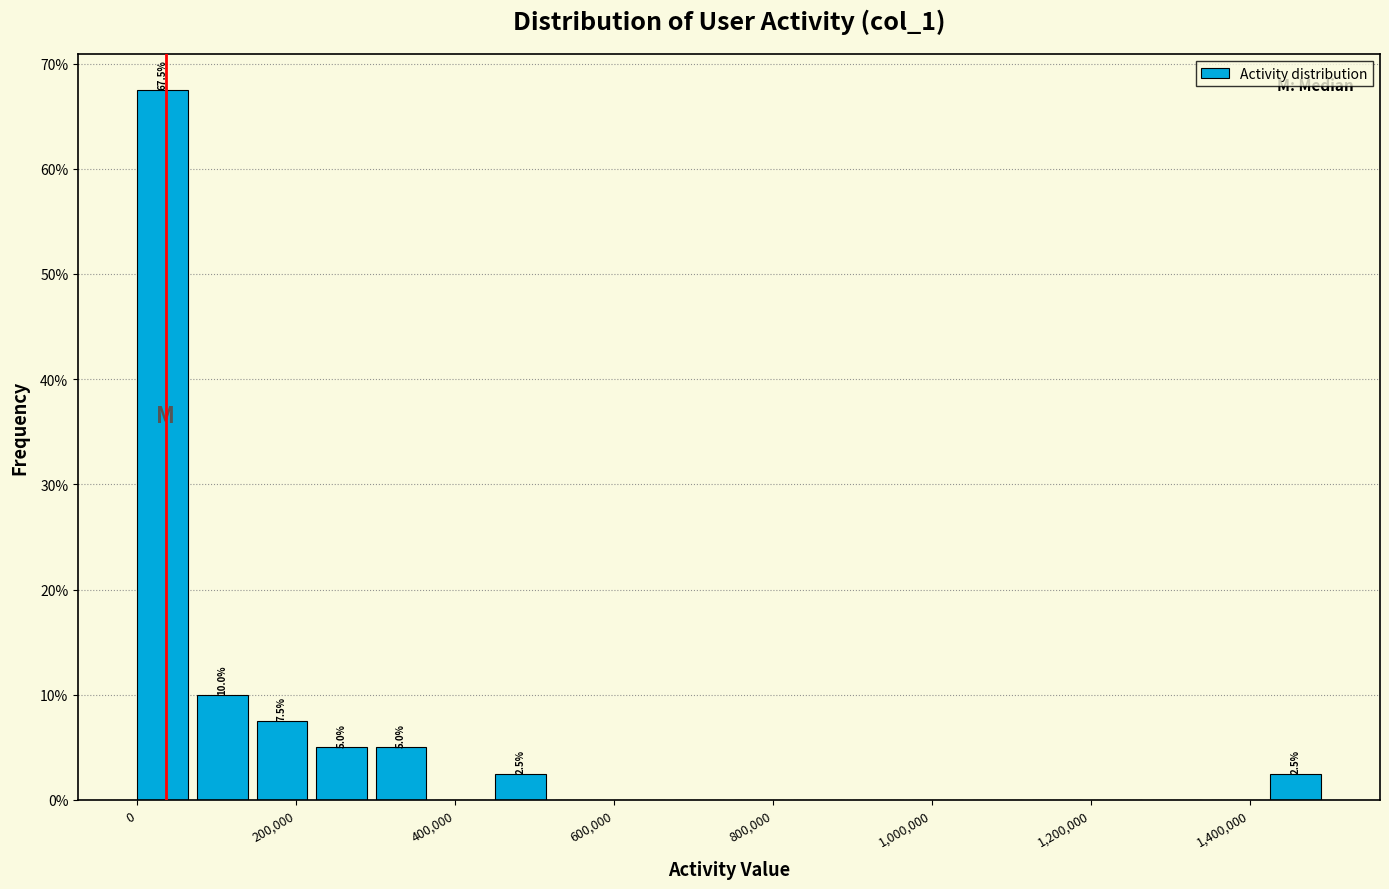

Read against the x-axis, roughly where is the centre of the tallest bar?

40000